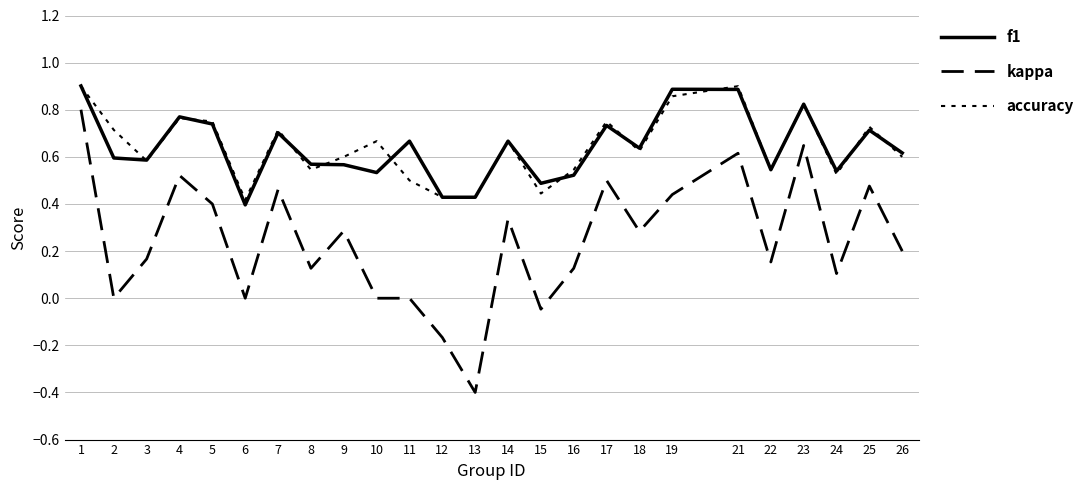

Reading left to right, transcribe all the data shown in this chart.

f1: 0.9	0.6	0.6	0.8	0.7	0.4	0.7	0.6	0.6	0.5	0.7	0.4	0.4	0.7	0.5	0.5	0.7	0.6	0.9	0.9	0.5	0.8	0.5	0.7	0.6
kappa: 0.8	0.0	0.2	0.5	0.4	0.0	0.5	0.1	0.3	0.0	0.0	-0.2	-0.4	0.3	-0.0	0.1	0.5	0.3	0.4	0.6	0.2	0.6	0.1	0.5	0.2
accuracy: 0.9	0.7	0.6	0.8	0.8	0.4	0.7	0.5	0.6	0.7	0.5	0.4	0.4	0.7	0.4	0.5	0.8	0.6	0.9	0.9	0.5	0.8	0.5	0.7	0.6